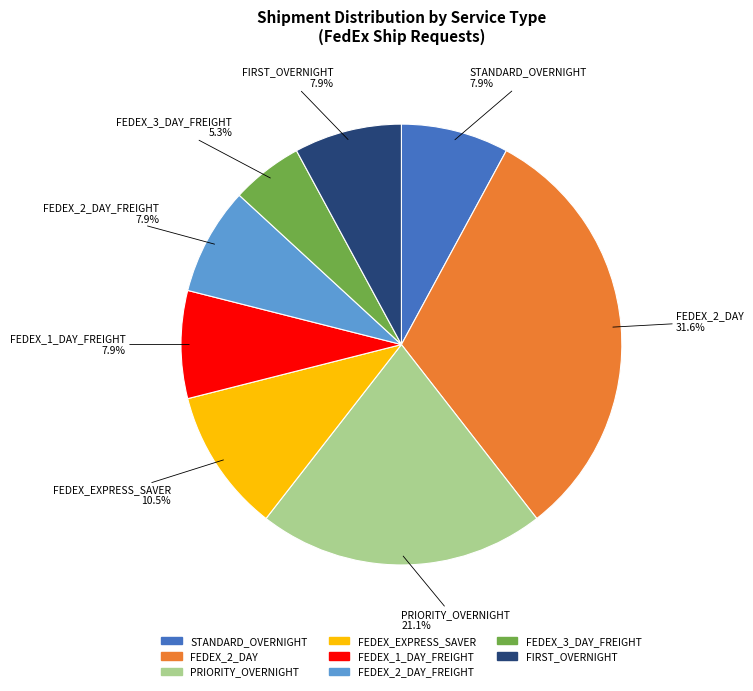

How many slices are in this pie chart?

8